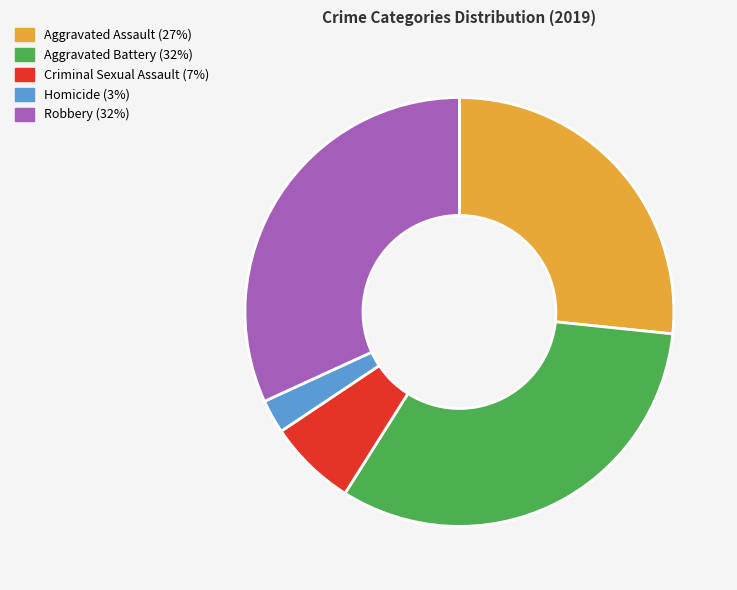

Does Criminal Sexual Assault account for over 50% of the chart?

No